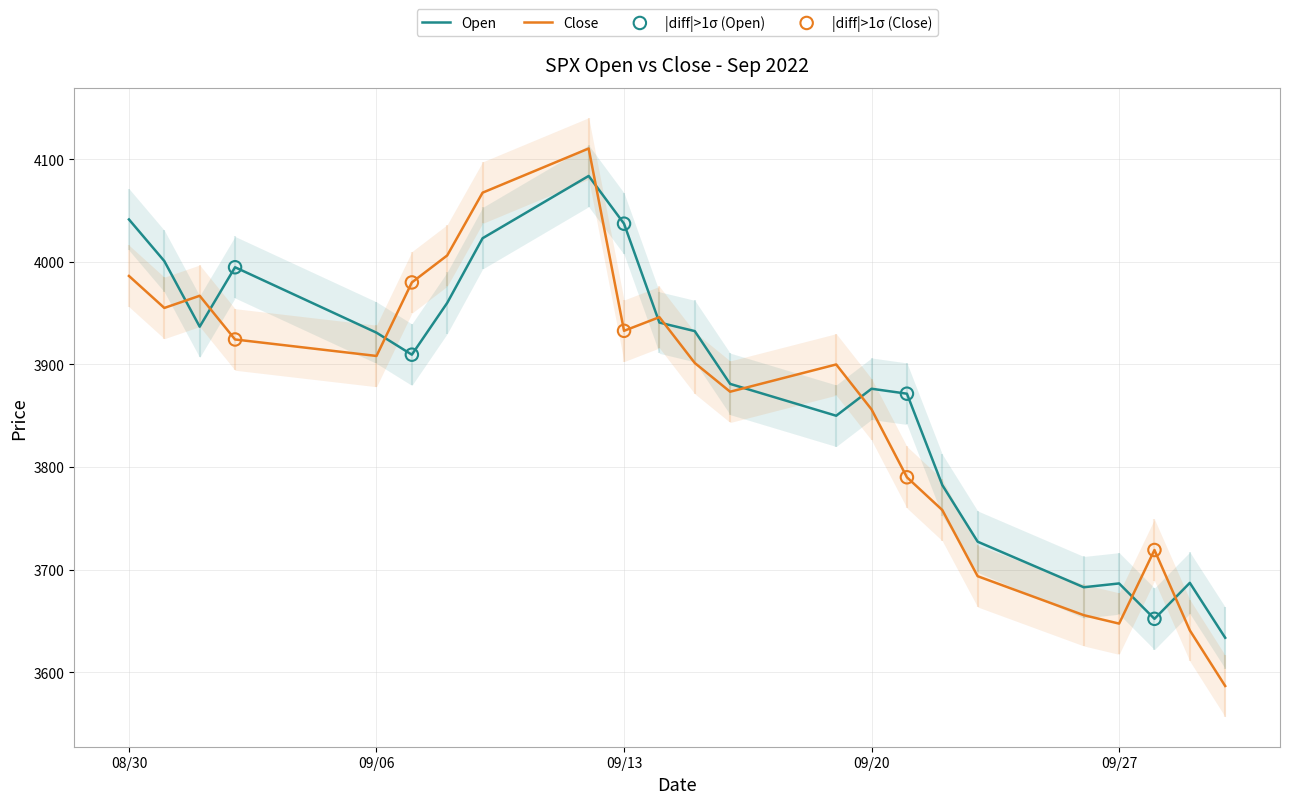

Is the value of Open at 2022-09-09 greater than the value of Close at 2022-09-29?

Yes